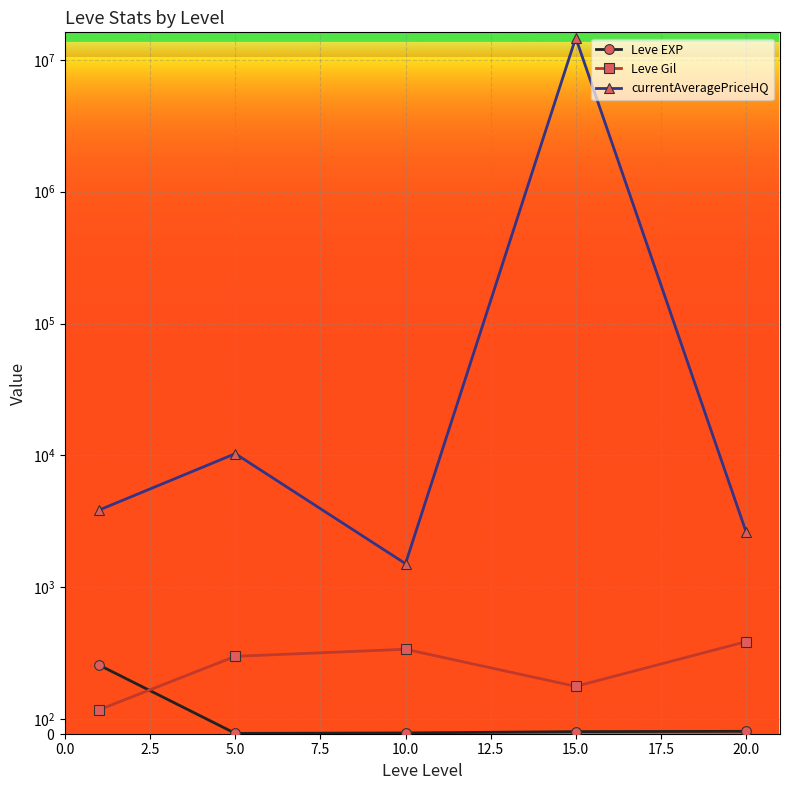

What are all the series names shown in the legend?

Leve EXP, Leve Gil, currentAveragePriceHQ